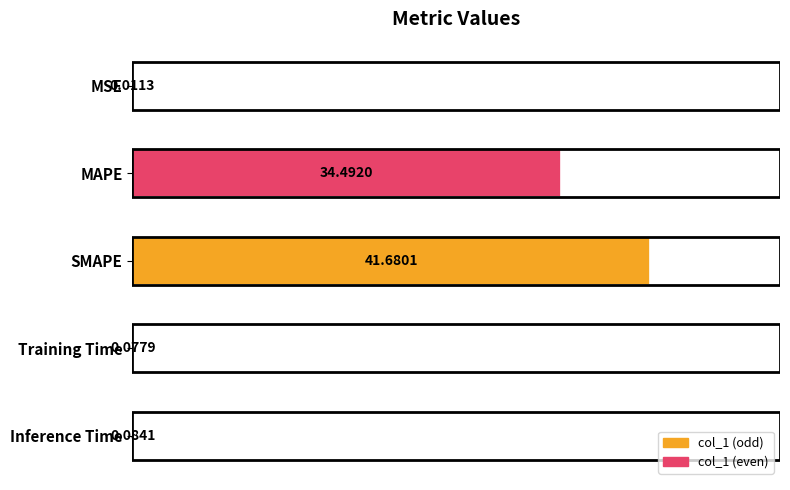

At which label is the value closest to 20?

MAPE